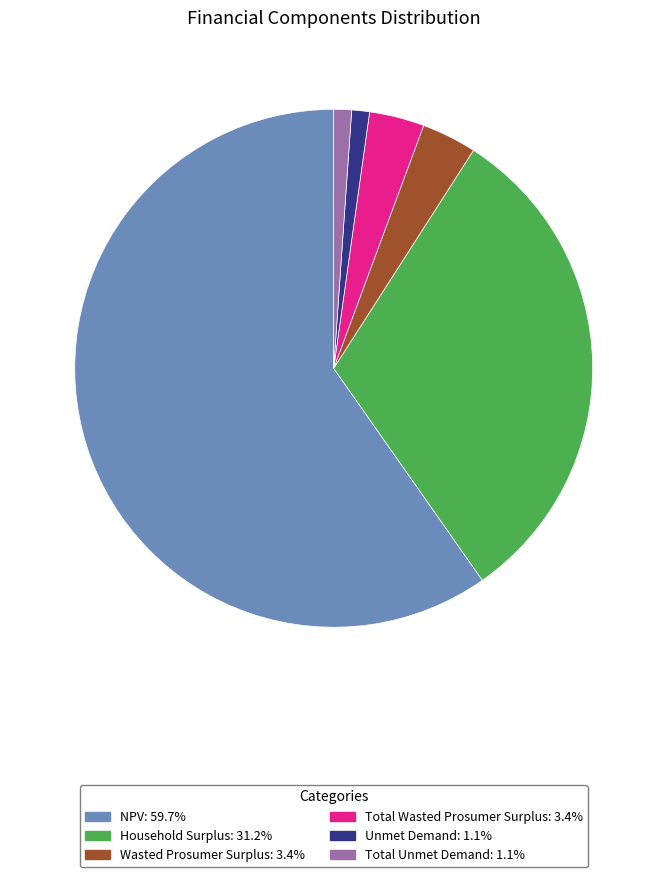

Is the sum of Total Unmet Demand: 1.1% and Household Surplus: 31.2% greater than half?

No